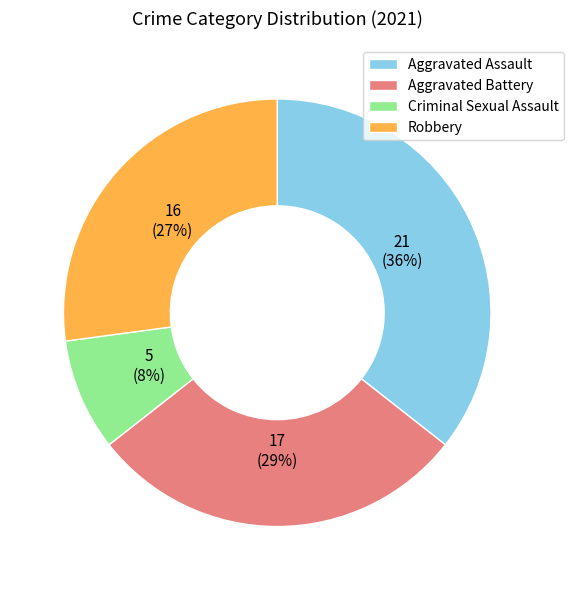

Which has a higher value, Aggravated Battery or Aggravated Assault?

Aggravated Assault